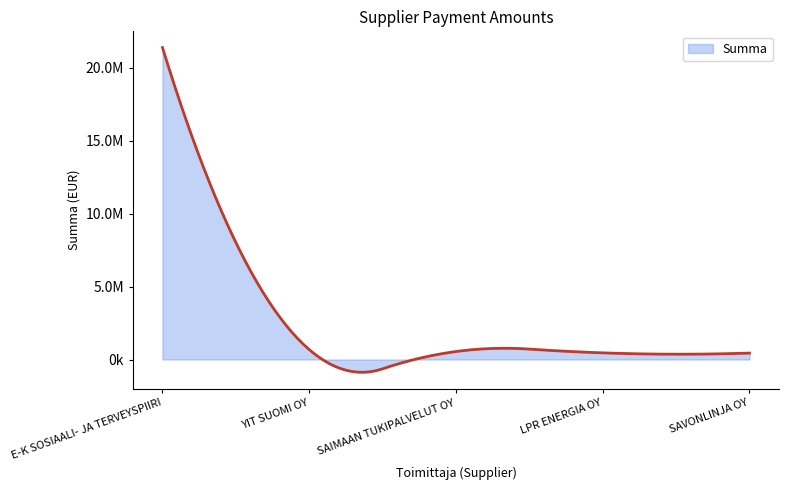

What is the label of the 2nd point from the left?

YIT SUOMI OY